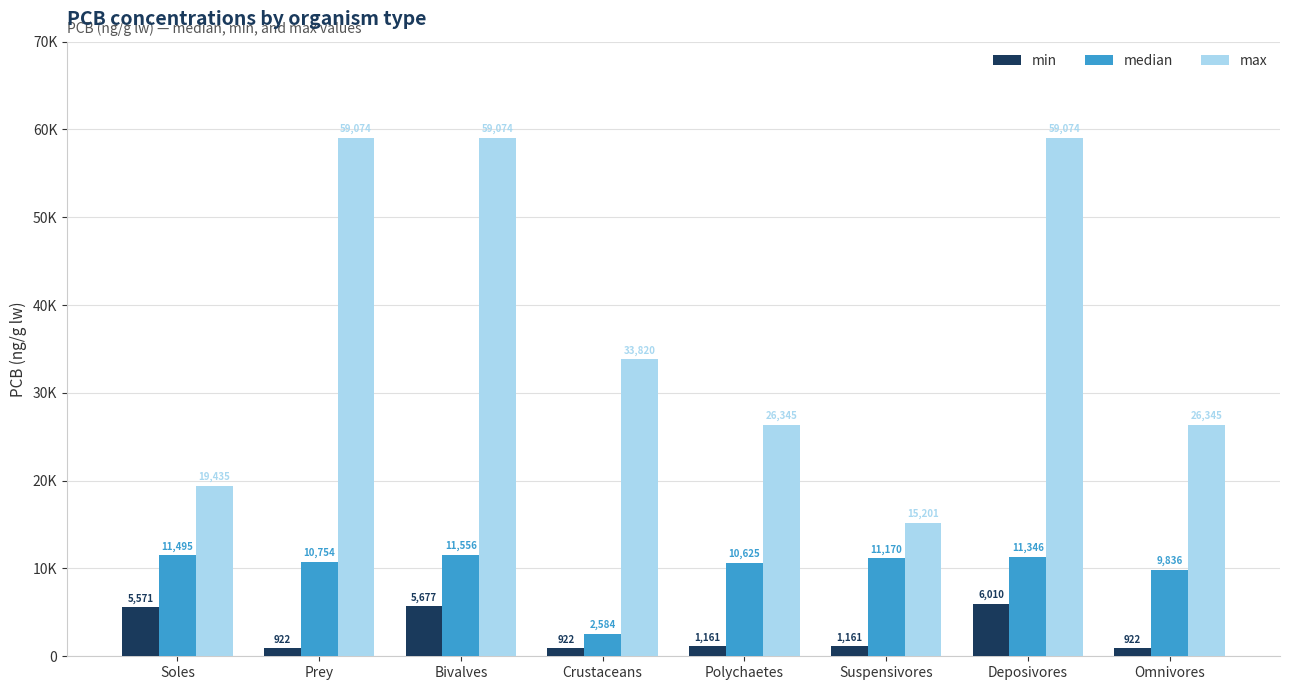

At which label does max reach its minimum?

Suspensivores